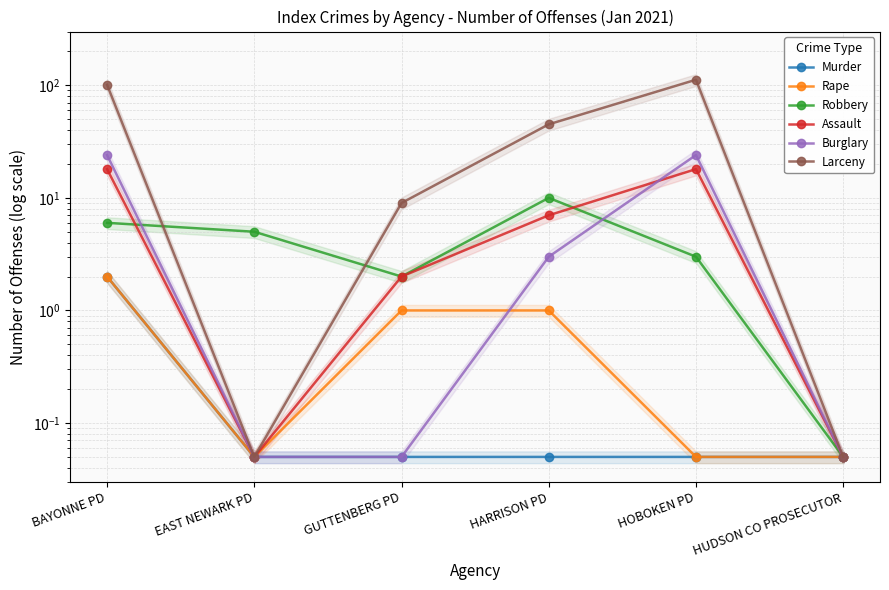

What is the sum of all Assault values?

45.1